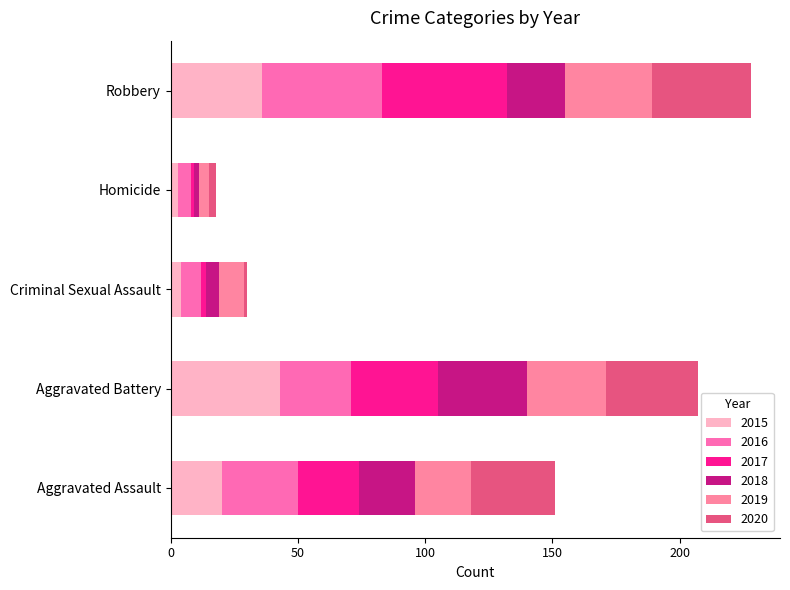

Which series has the largest range (max minus min)?

2017